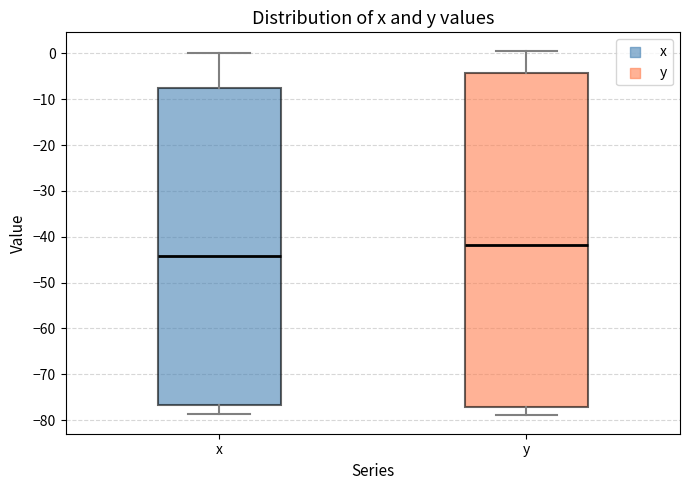

Comparing the boxes themselves (not the whiskers), which one is the tallest?

y